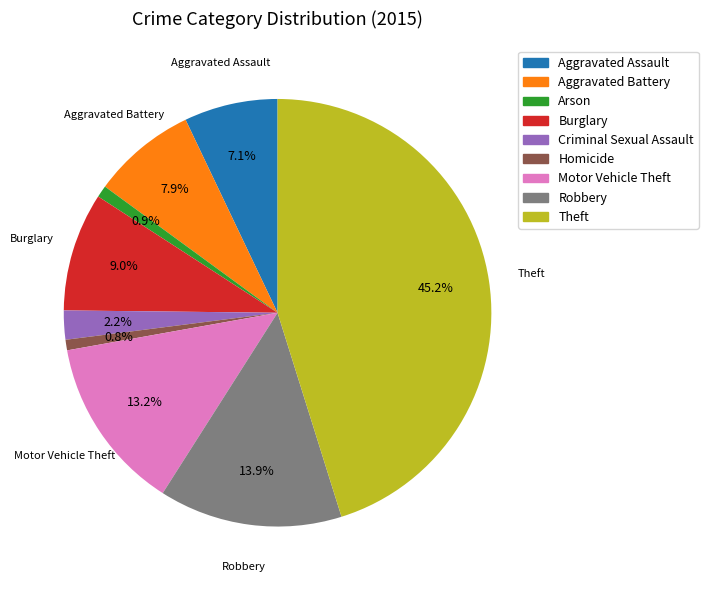

Combined, do Homicide and Criminal Sexual Assault account for over 50%?

No